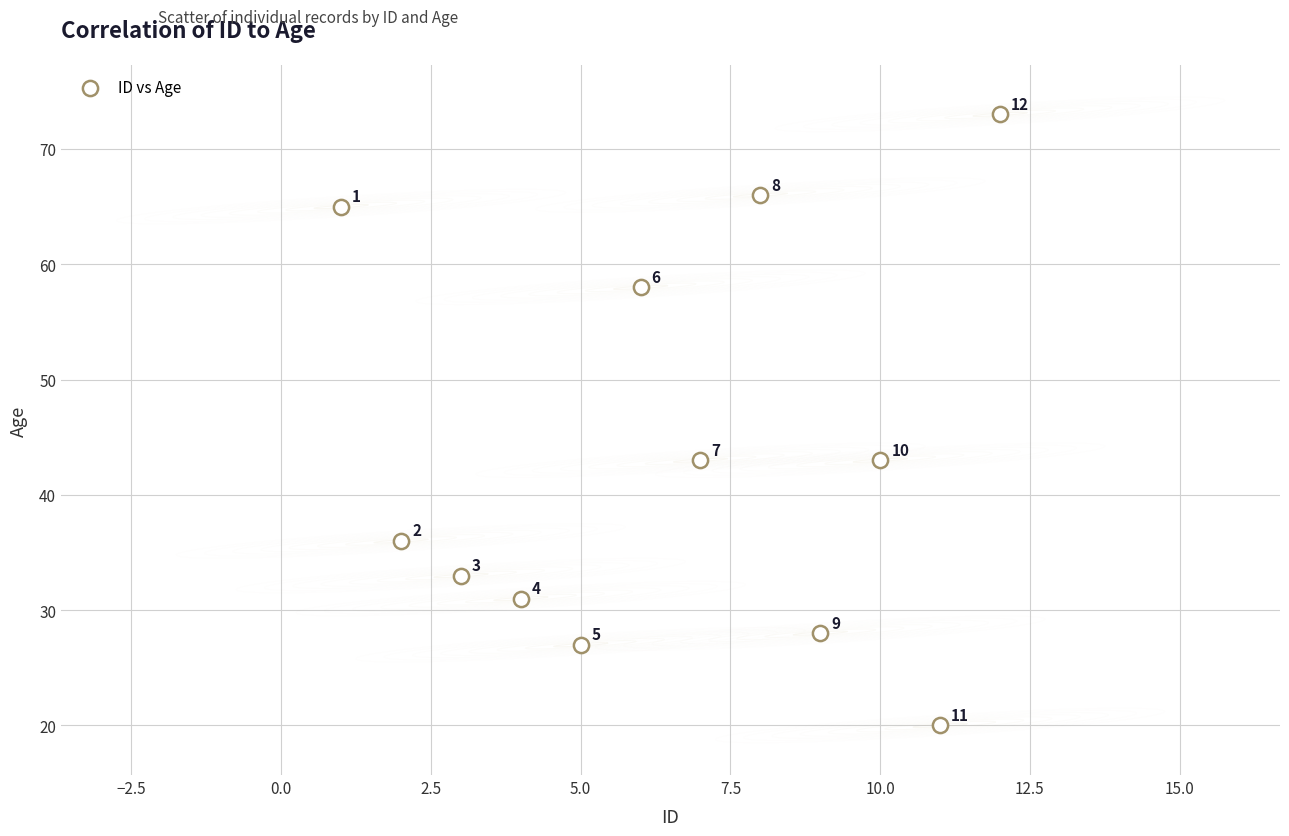

What Y value in the scatter plot is closest to 46?

43